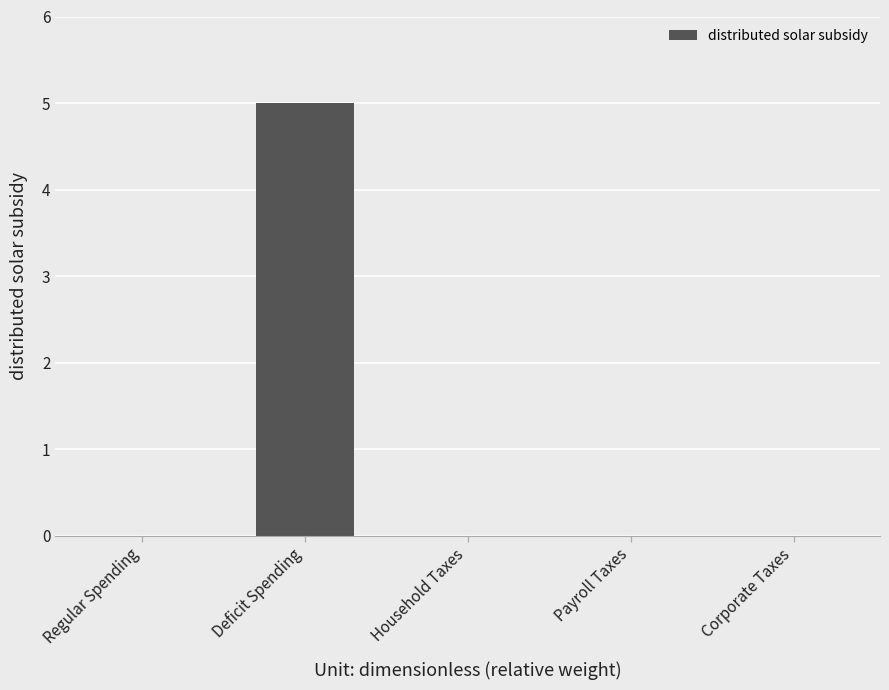

What is the change in value from Deficit Spending to Payroll Taxes?

-5